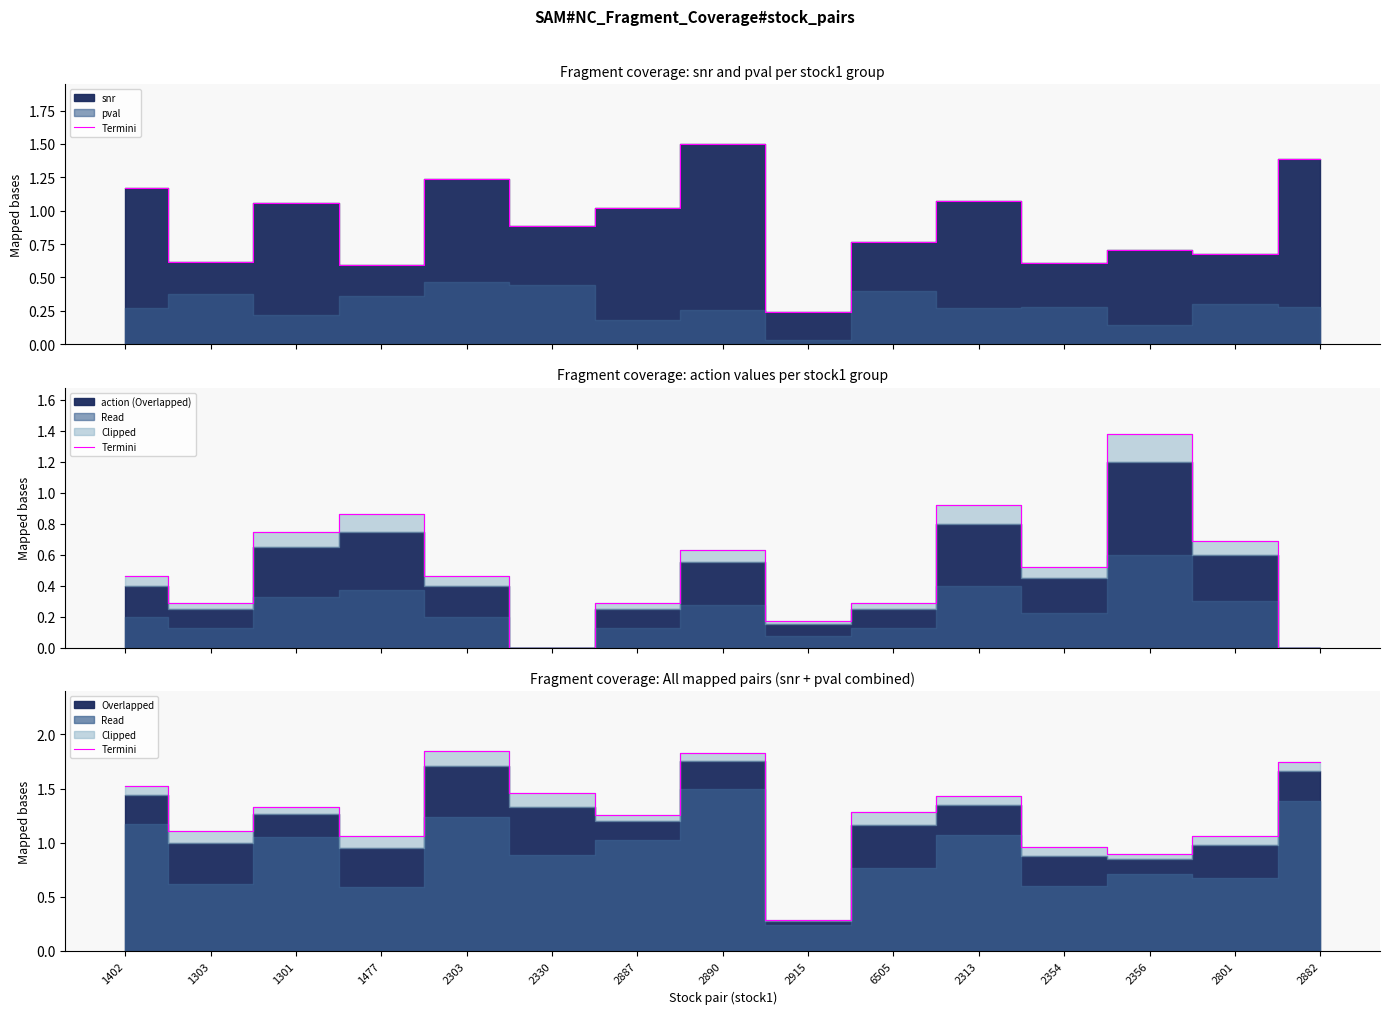

Where is the first local minimum?

1303